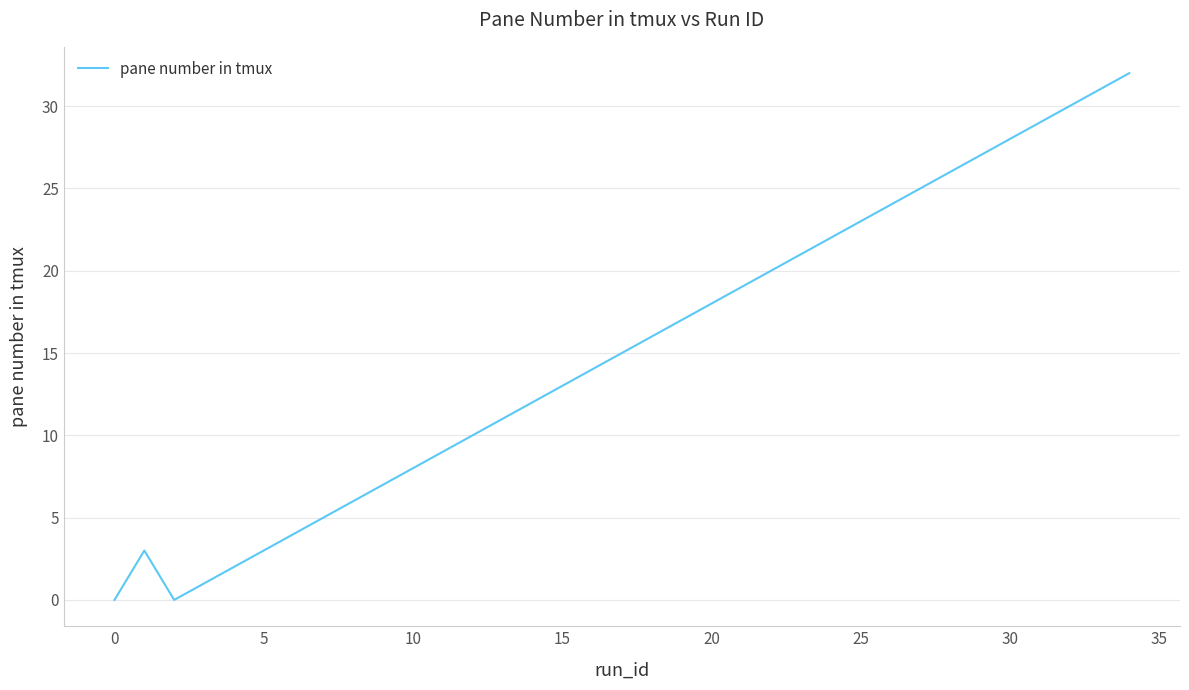

What is the difference between the maximum and minimum values?

32